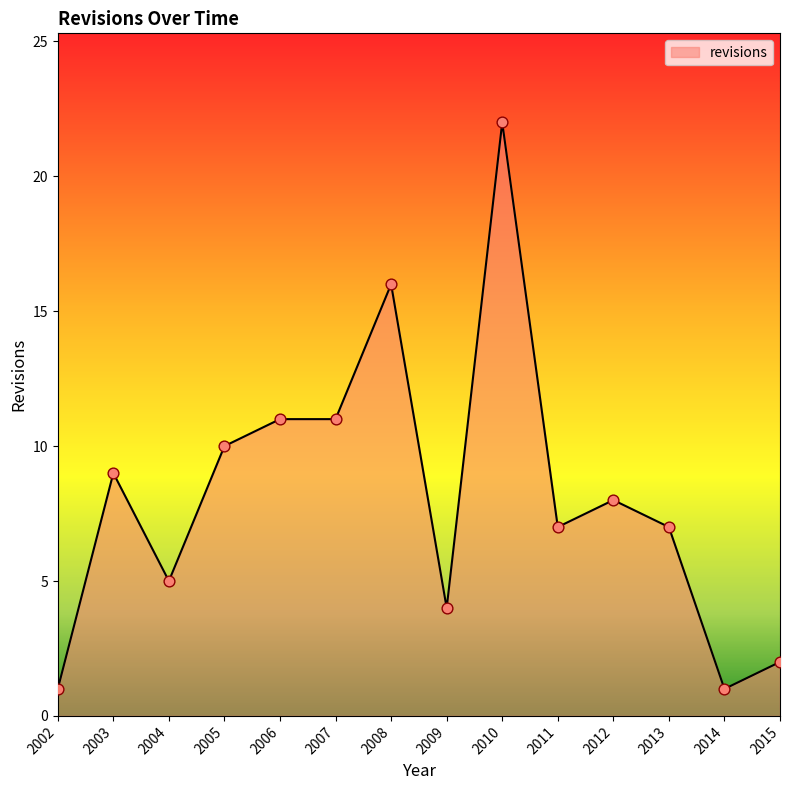

What is the change in value from 2002 to 2012?

+7